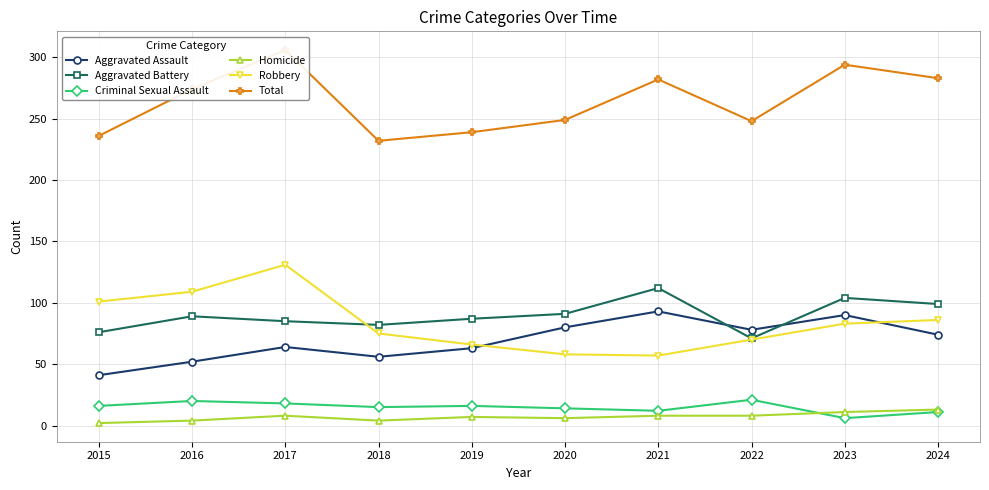

Which label corresponds to the largest value in the chart?

2017